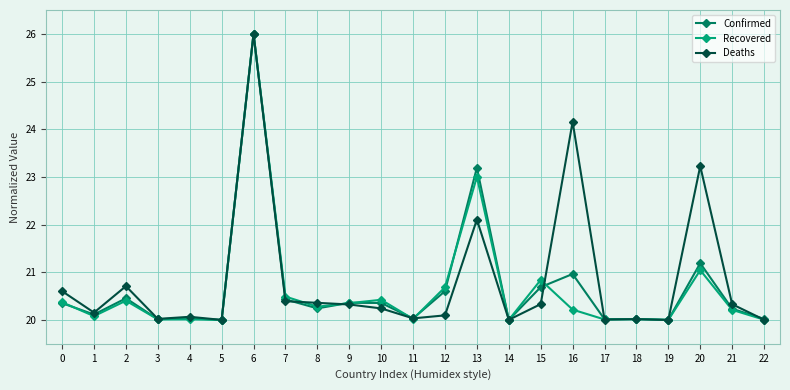

What is the smallest value displayed?

20.0